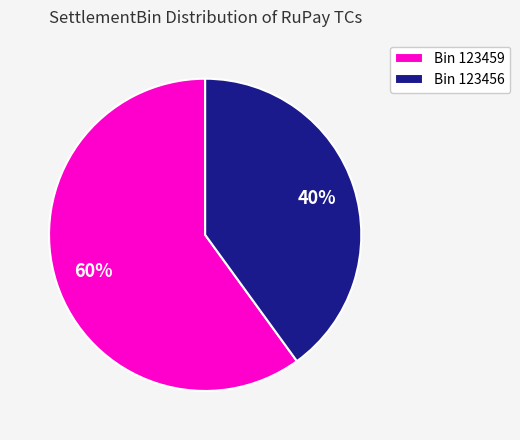

What is the largest slice in the pie chart?

Bin 123459